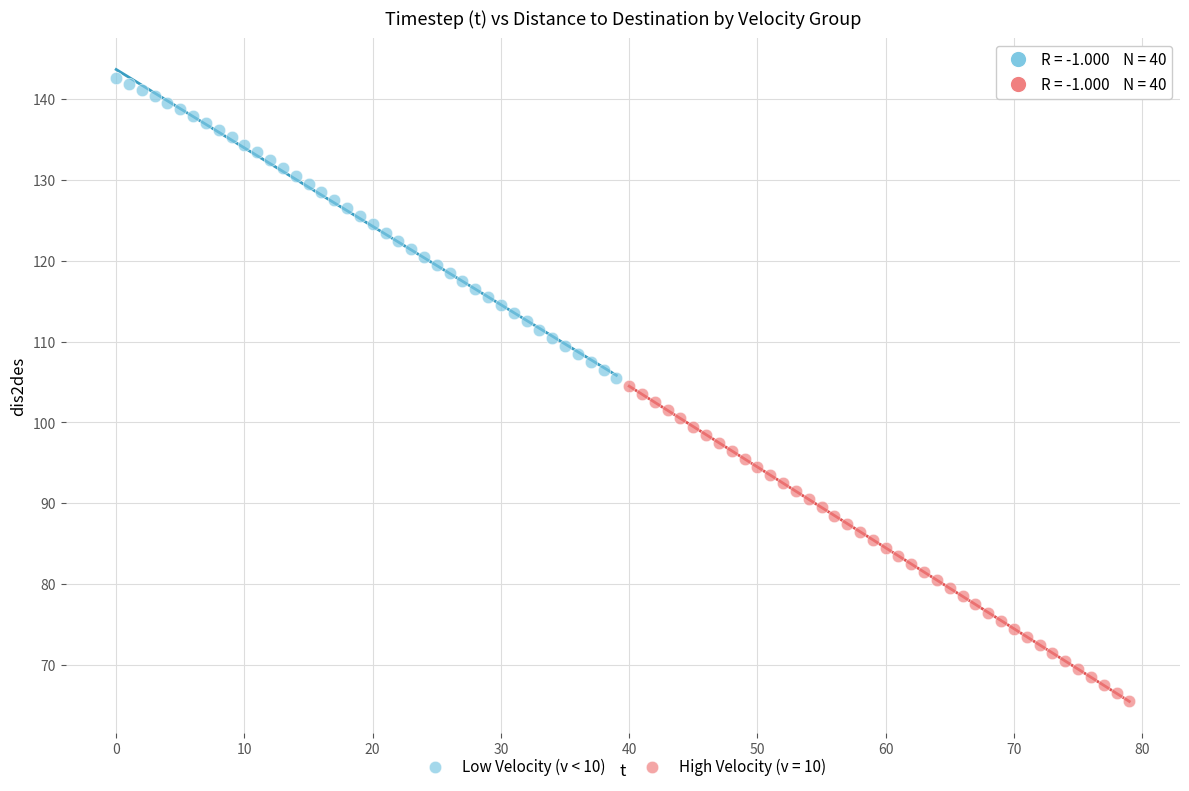

Which series reaches the minimum Y coordinate?

High Velocity (v = 10)